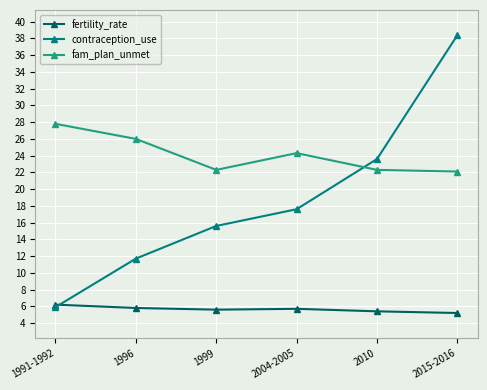

Which series has the largest range (max minus min)?

contraception_use